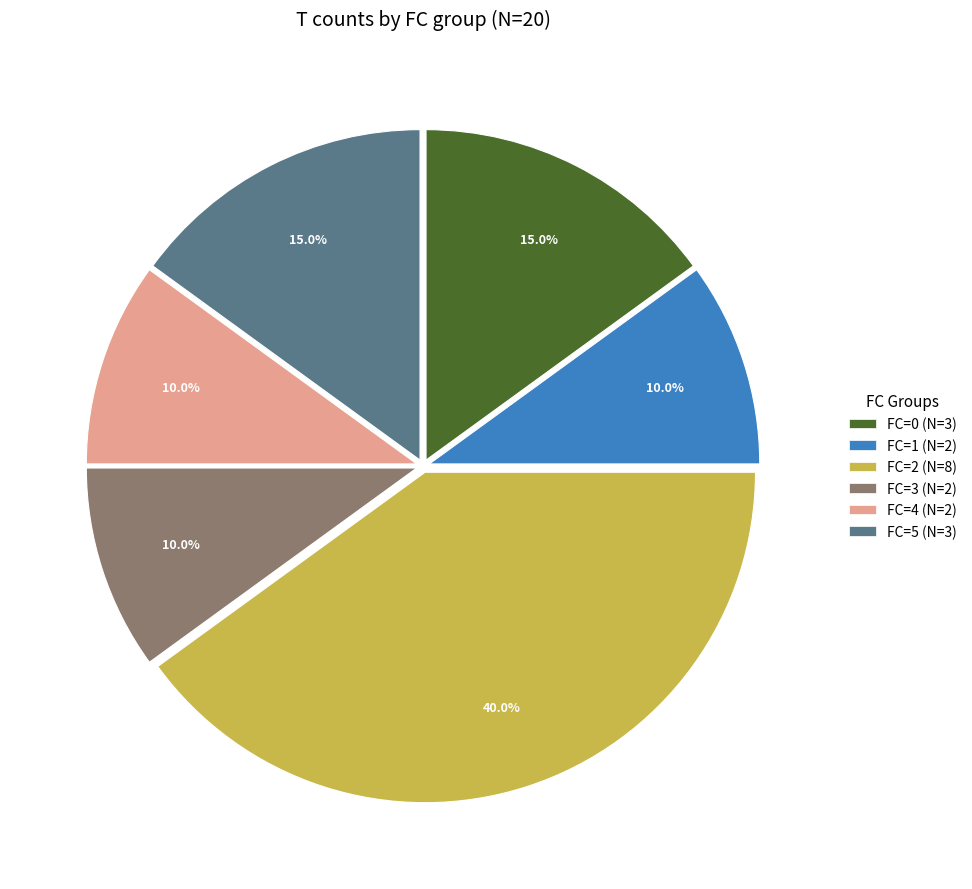

What is the largest slice in the pie chart?

FC=2